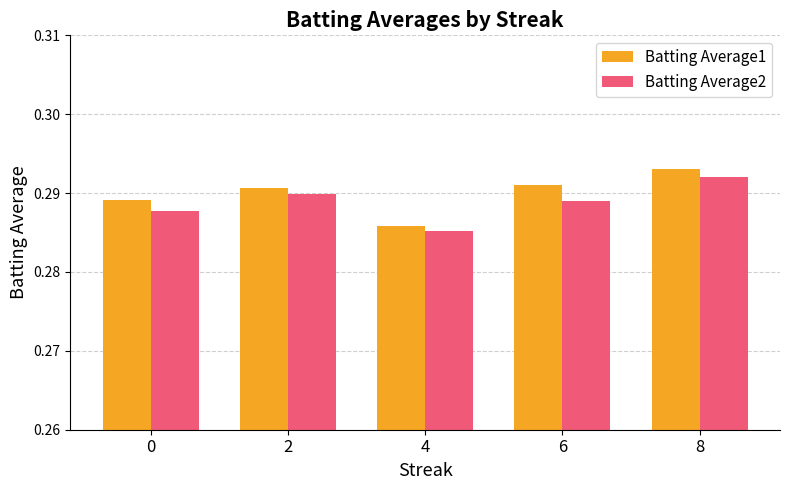

How many groups of bars are there?

5